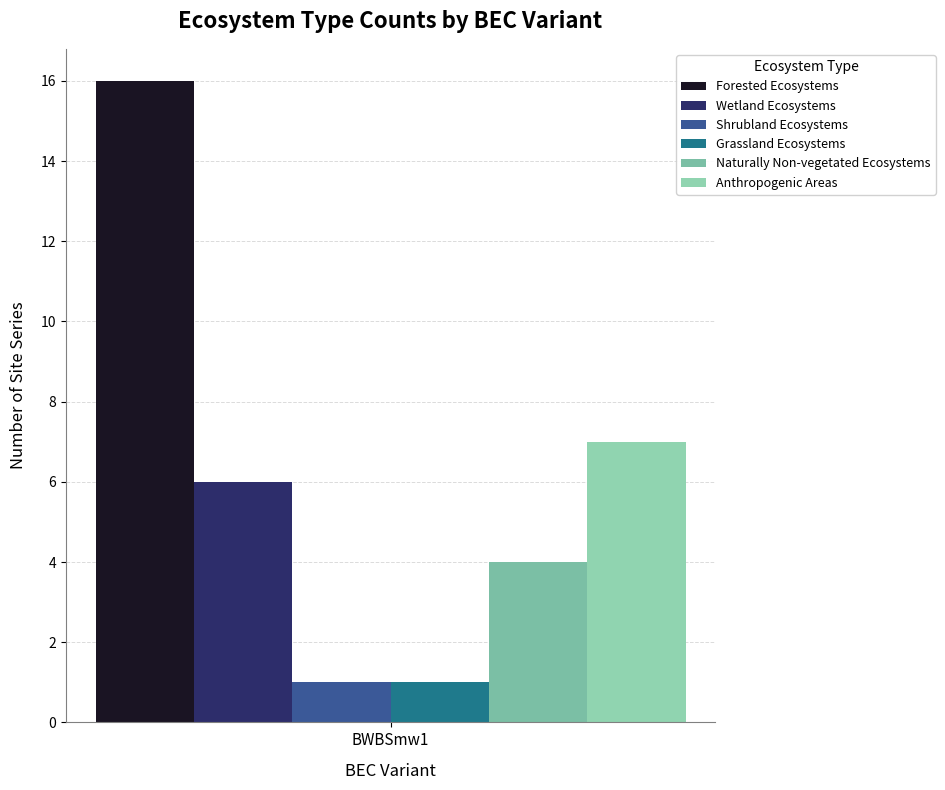

Where is Forested Ecosystems nearest to the value 8?

BWBSmw1